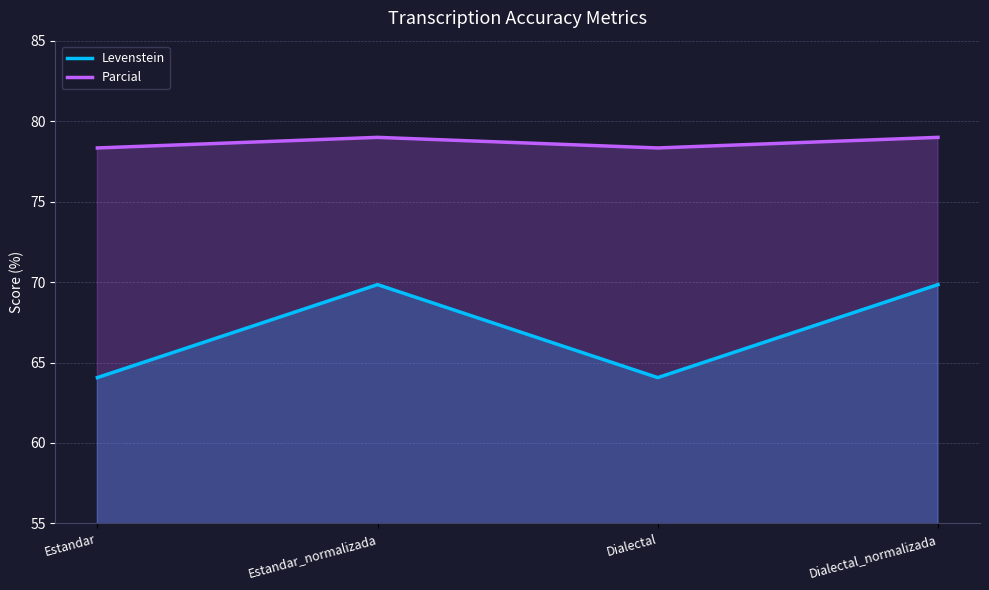

The value of Parcial at Estandar_normalizada is 41.3. True or false?

False